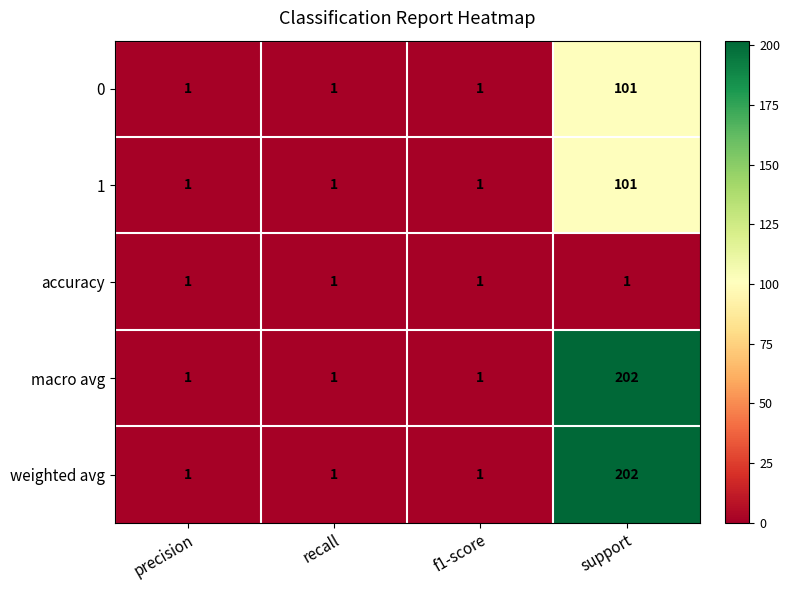

What is the spread (max minus min) of values at support?

201